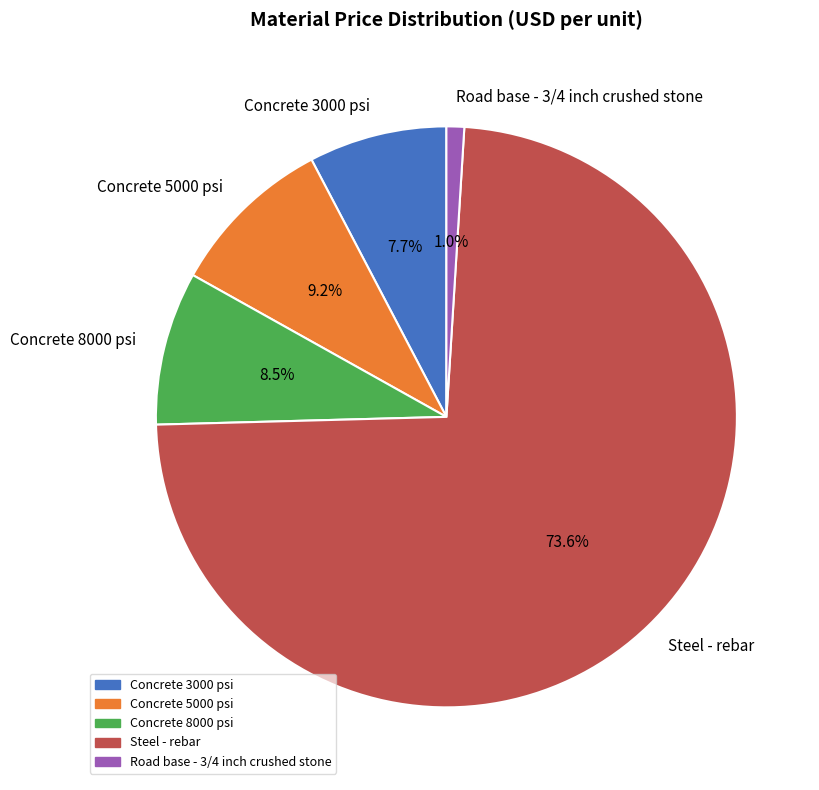

Is the sum of Concrete 8000 psi and Steel - rebar greater than half?

Yes